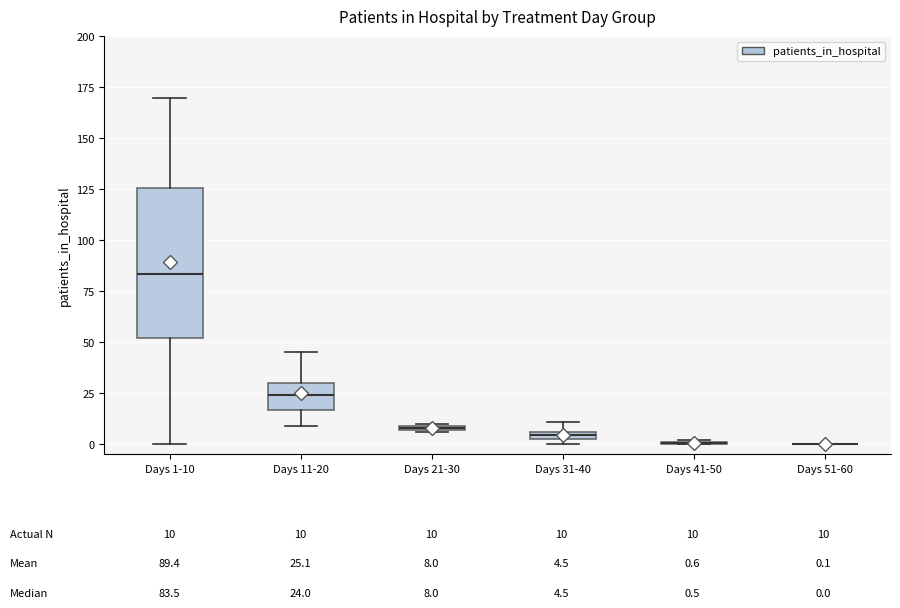

Which box is the tallest, from its lower edge to its upper edge?

Days 1-10